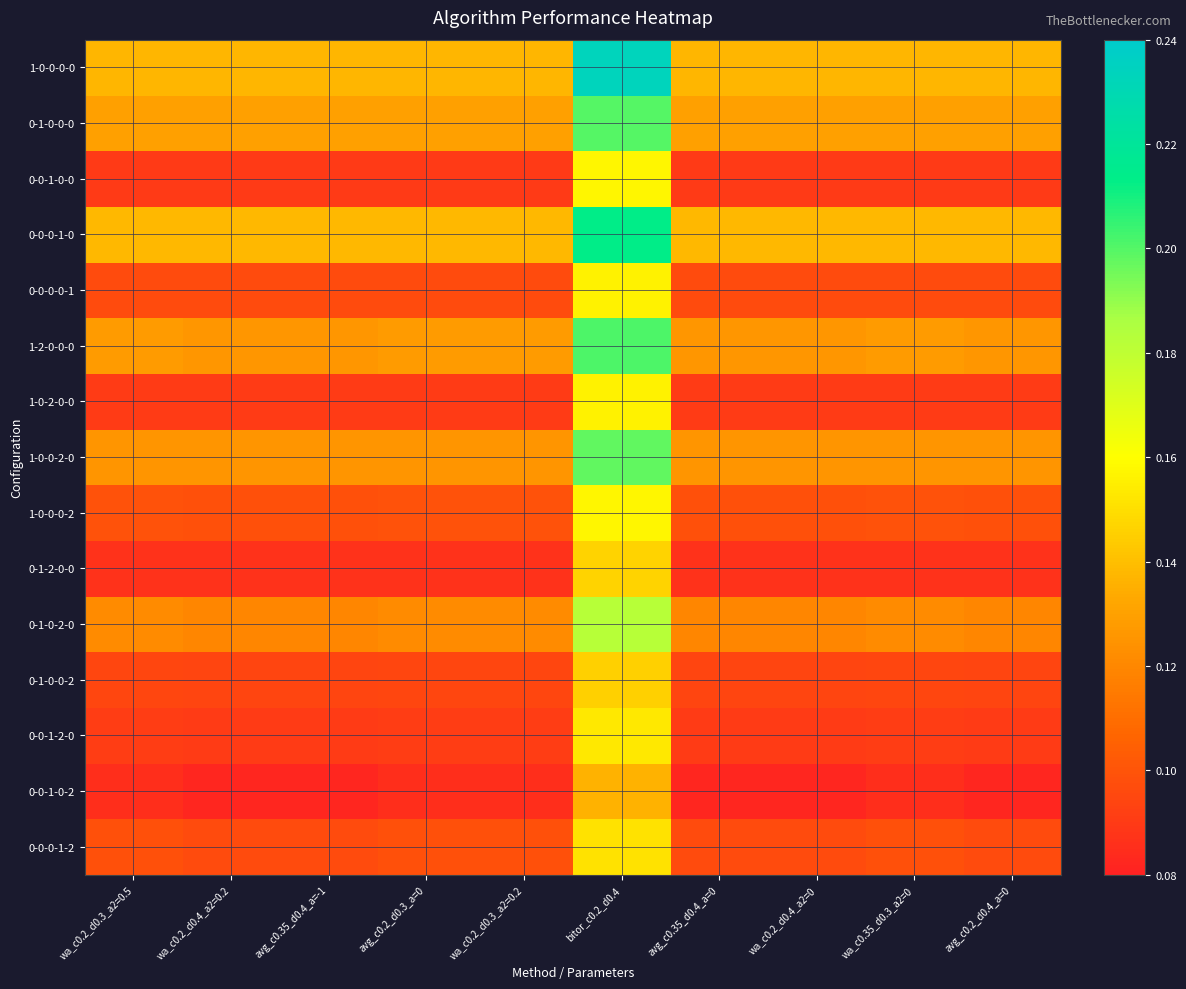

Which label corresponds to the largest value in the chart?

bitor_c0.2_d0.4